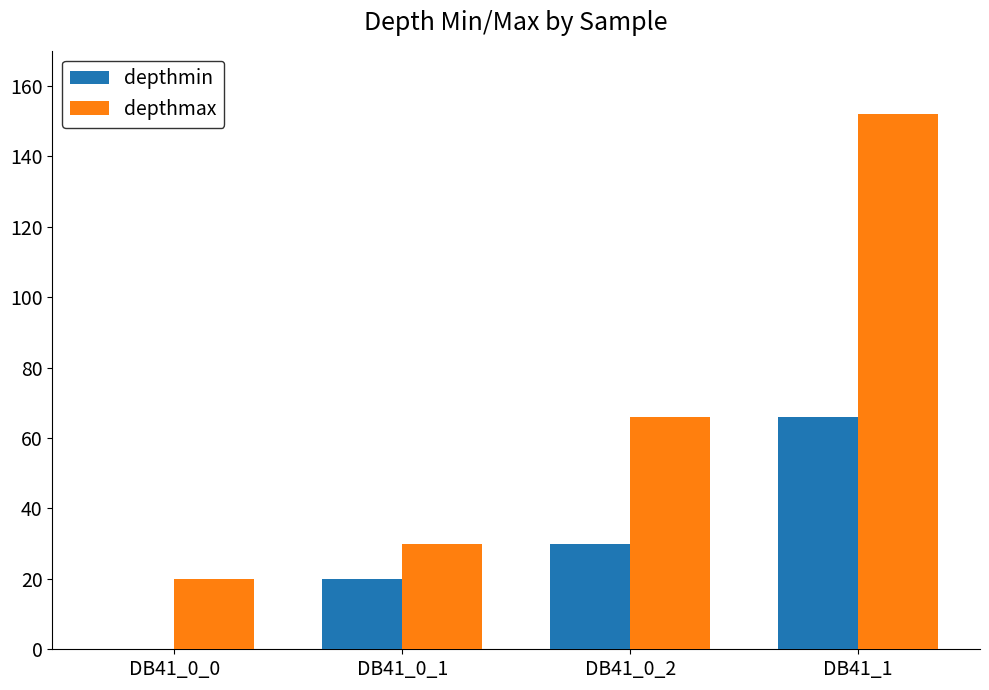

What is the highest value of the depthmax series?

152